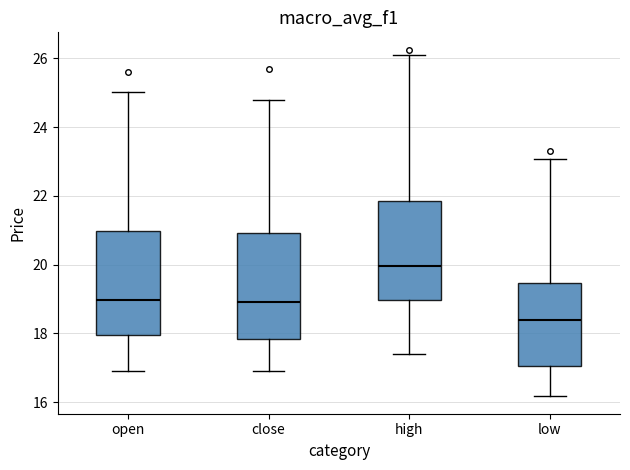

Which box's median line is the lowest?

low